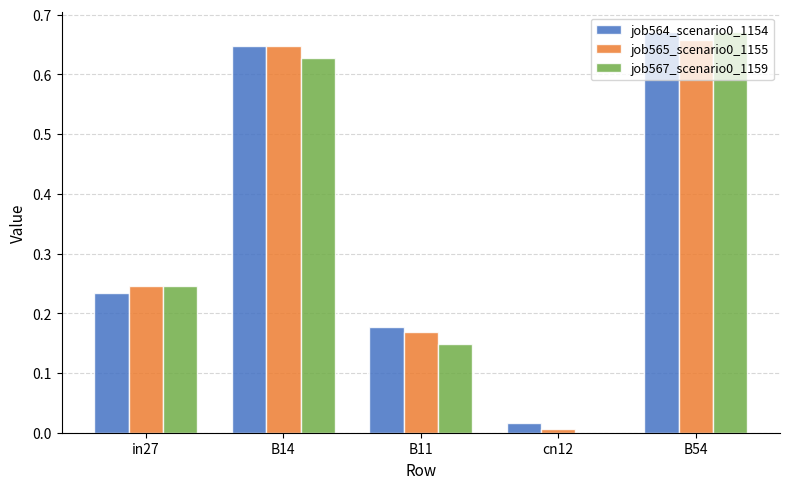

Which category has the highest value in the job564_scenario0_1154 series?

B54